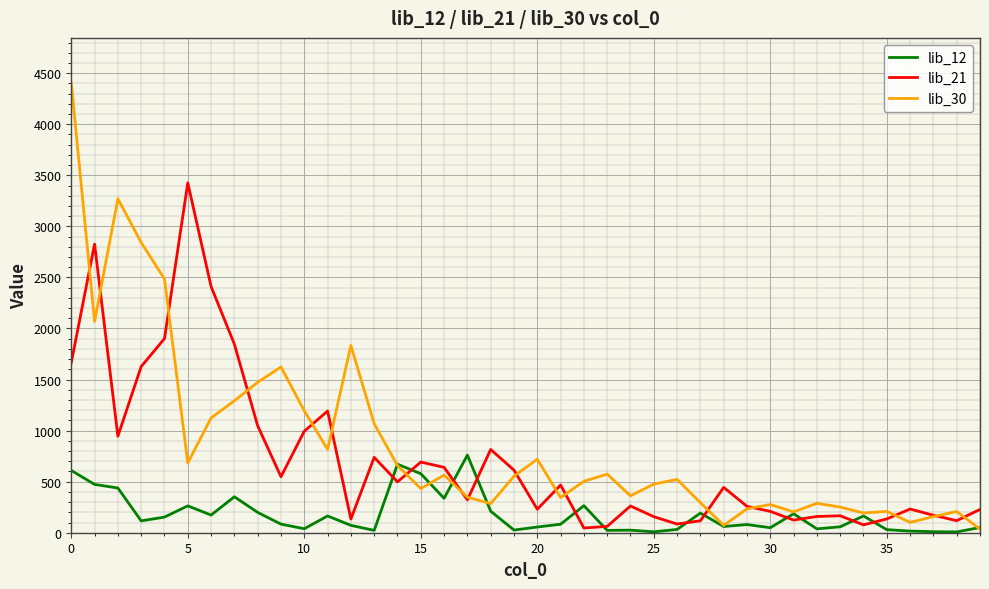

What is the maximum value shown in the chart?

4405